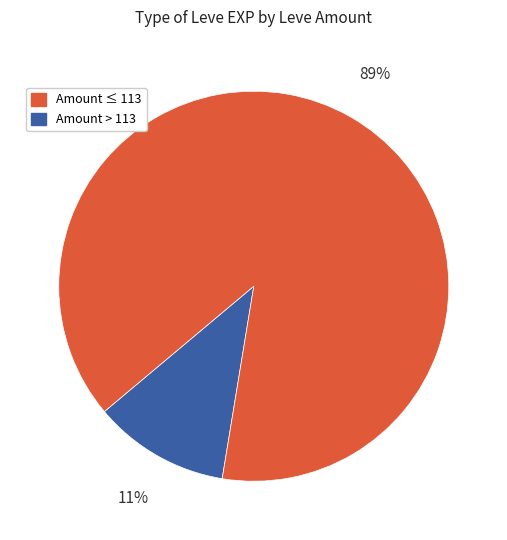

Is there a majority slice in this chart?

Yes